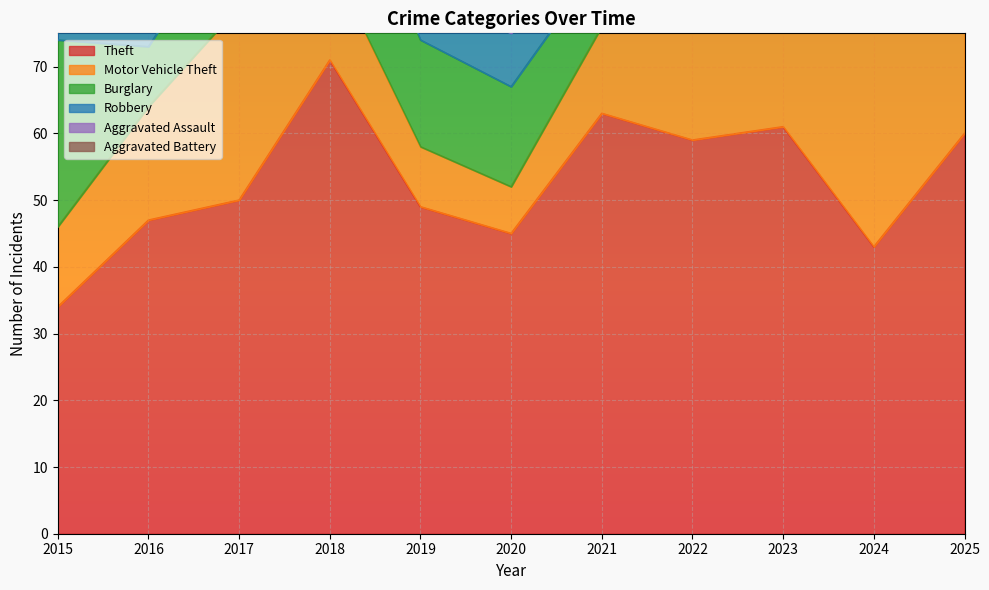

How many distinct data groups are displayed?

6